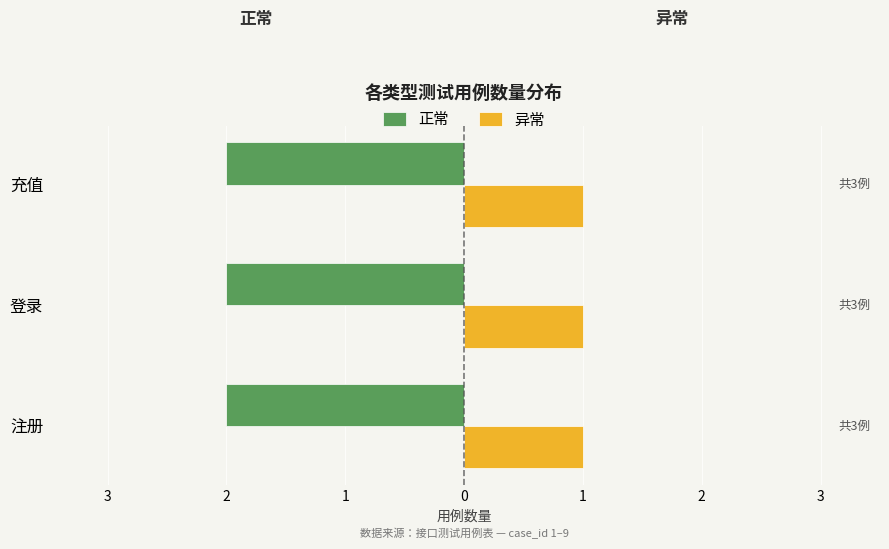

At which category does the chart reach its minimum across all series?

注册